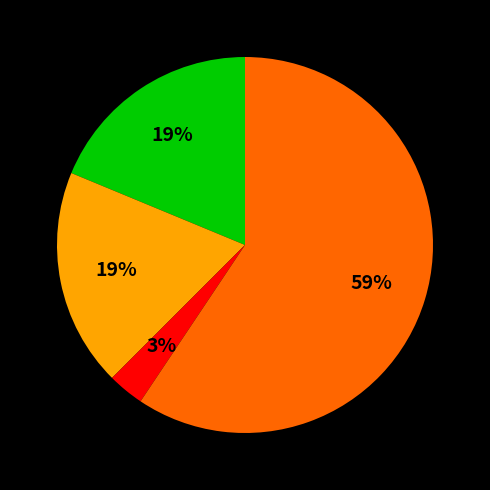

Is there any slice that represents more than half of the pie?

Yes